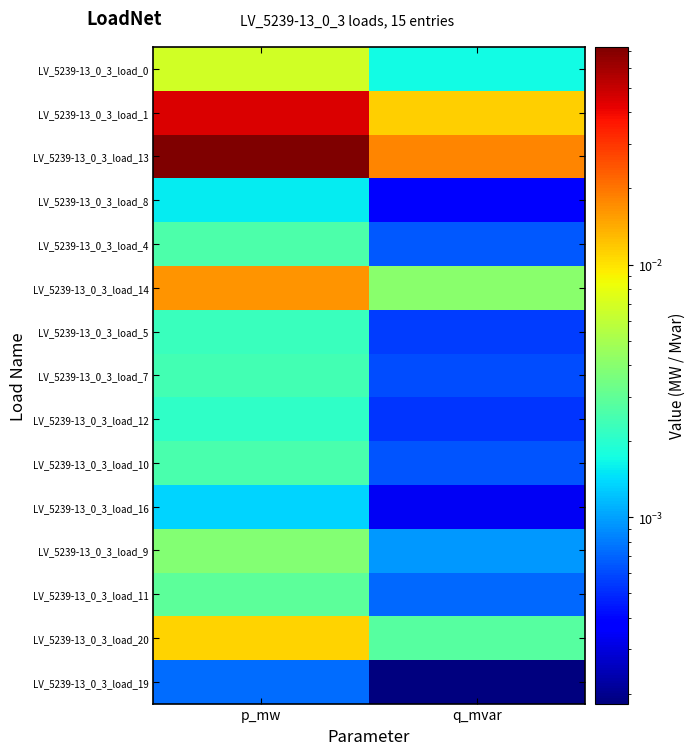

Which series changed the most between p_mw and q_mvar?

LV_5239-13_0_3_load_13